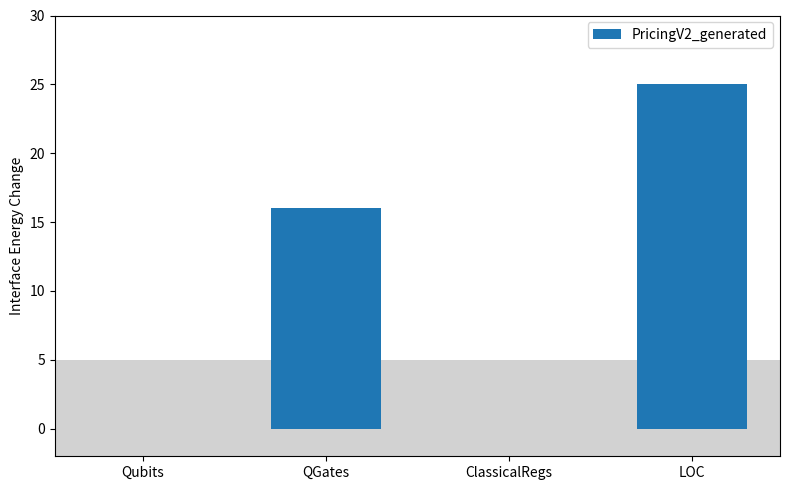

What is the difference between the values at QGates and Qubits?

16